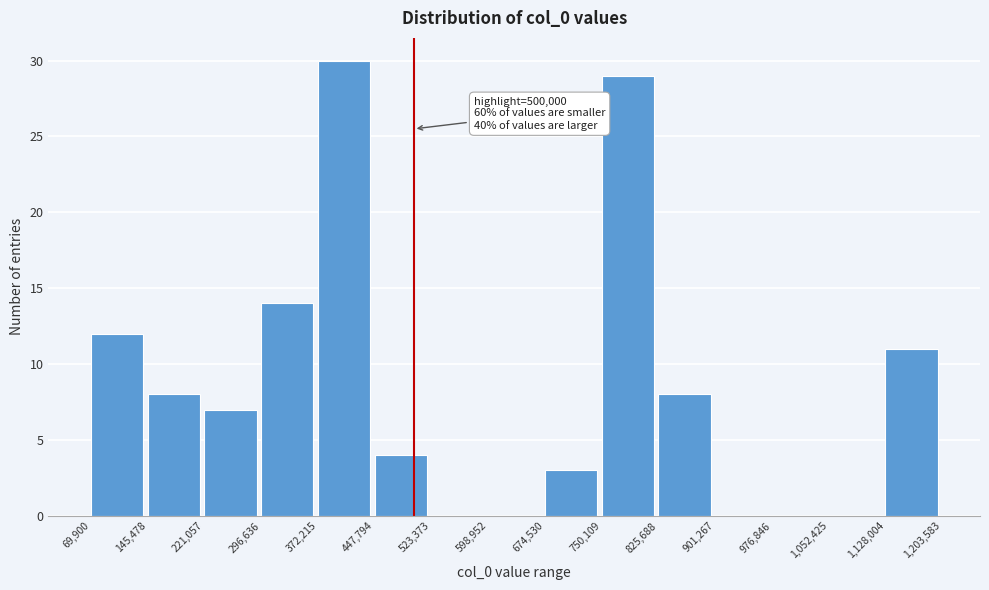

Over which range of the x-axis is the bar tallest?

372,215 to 447,794